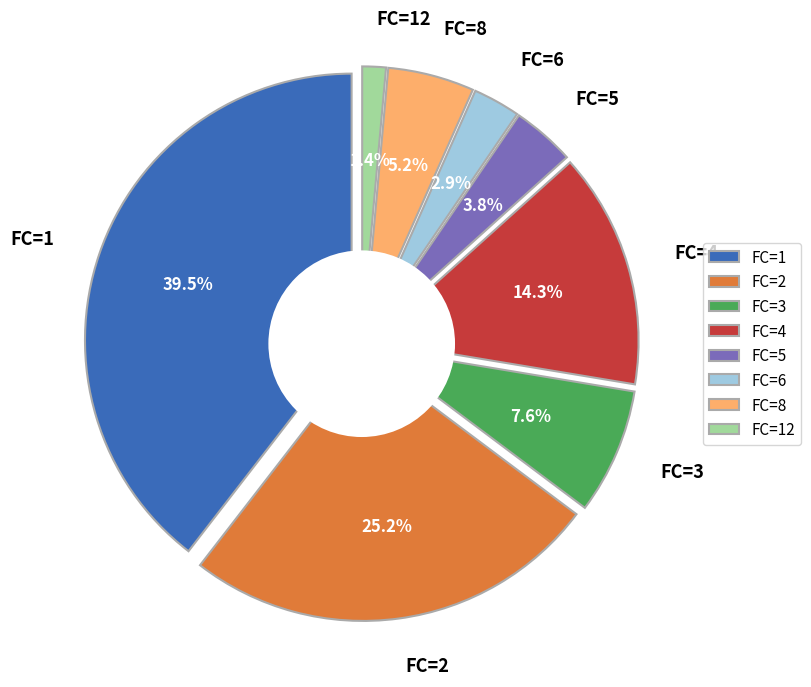

Does 14 represent more than half of the total?

No